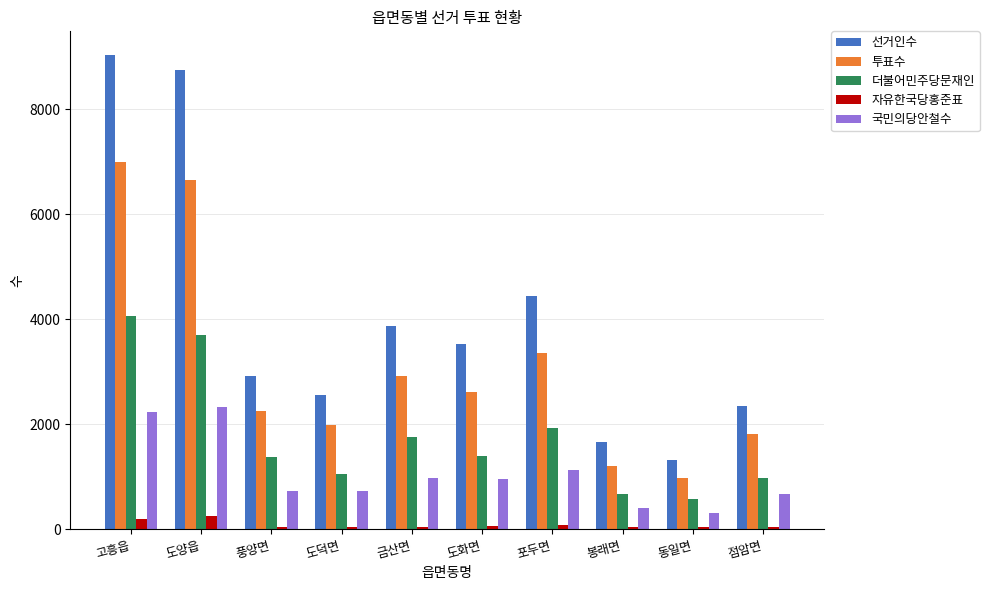

Which series has the largest total across all categories?

선거인수